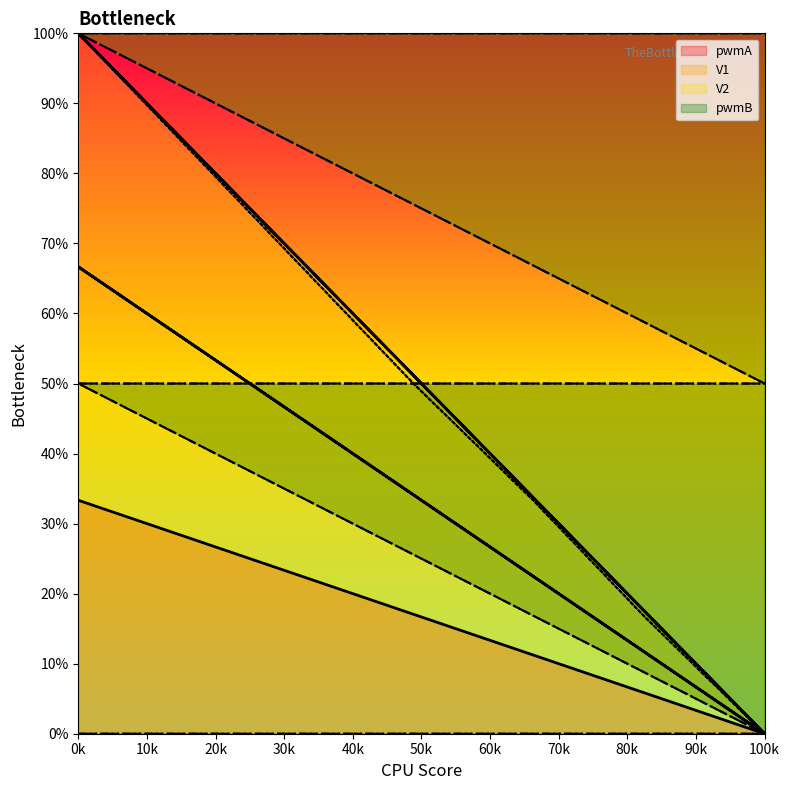

Between 28 and 14, which is larger?

14